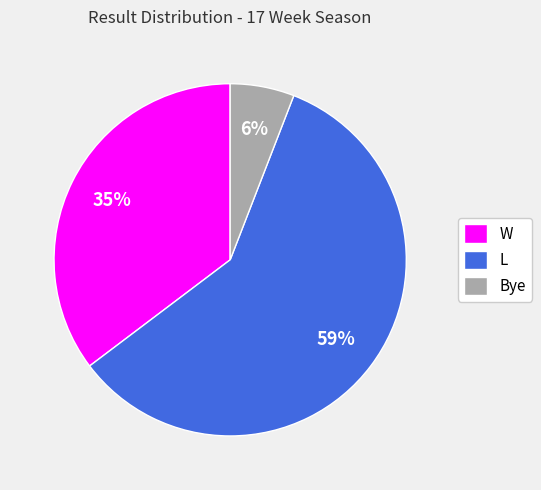

To the nearest percent, what portion does L represent?

59%